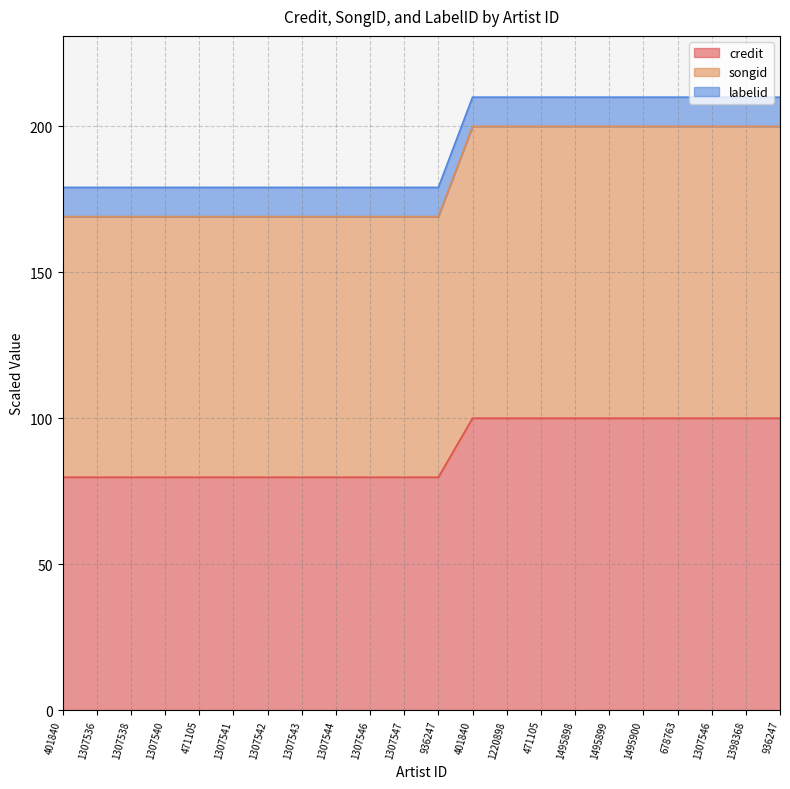

At which category does the chart reach its peak across all series?

401840